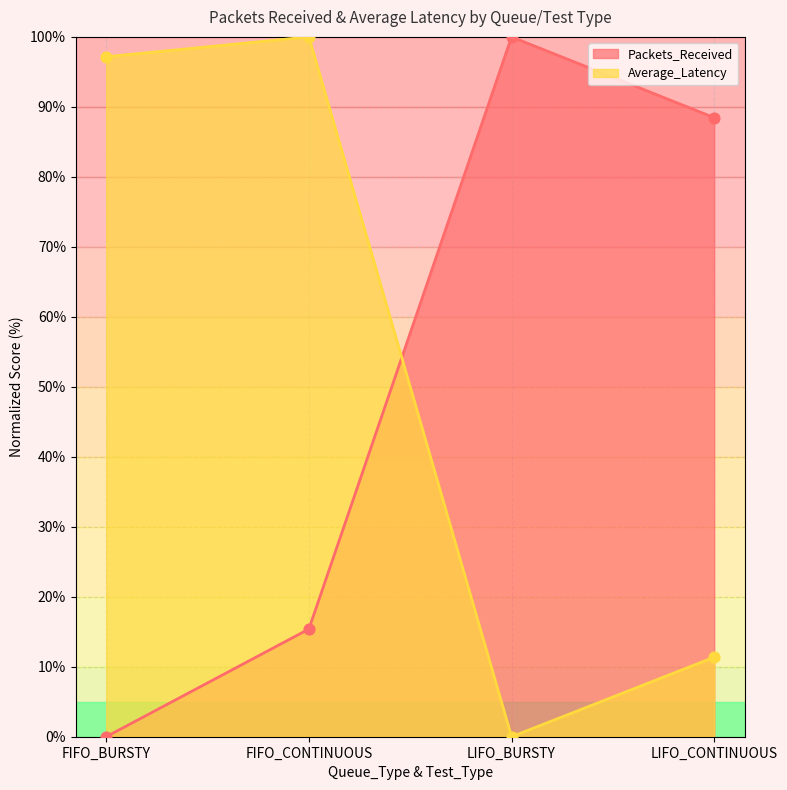

What is the total value across all series at FIFO_BURSTY?

97.2